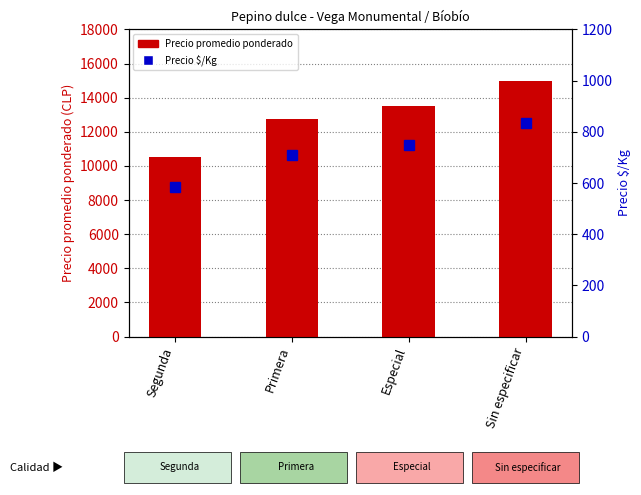

What is the approximate value of Precio $/Kg at Primera?

708